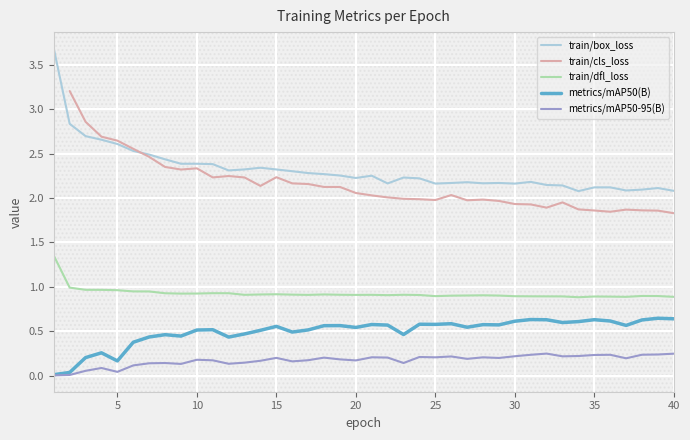

True or false: train/box_loss and metrics/mAP50-95(B) intersect in this chart.

False